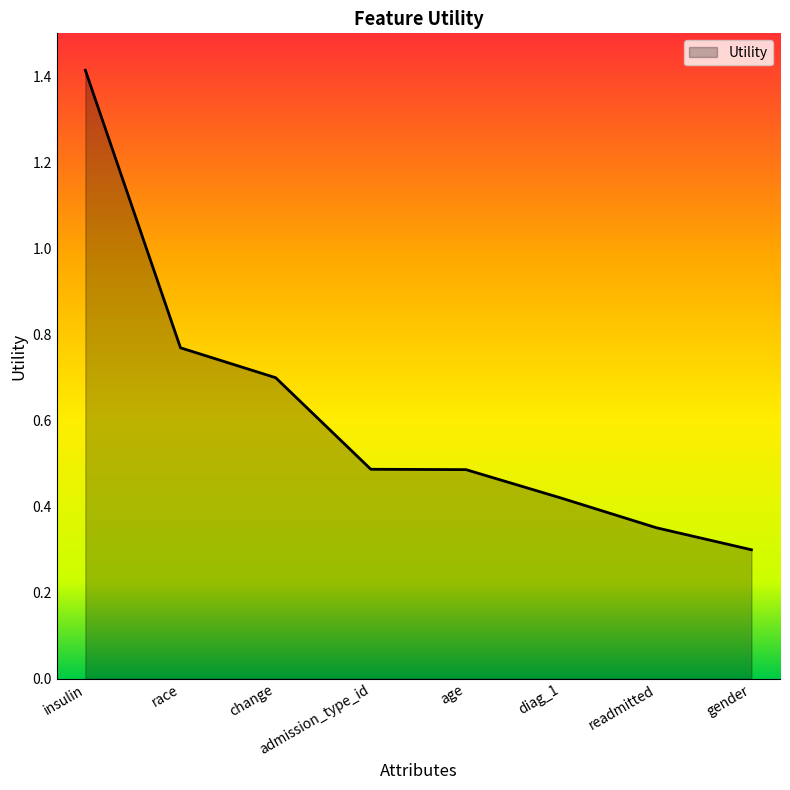

Does the chart have visible grid lines?

No